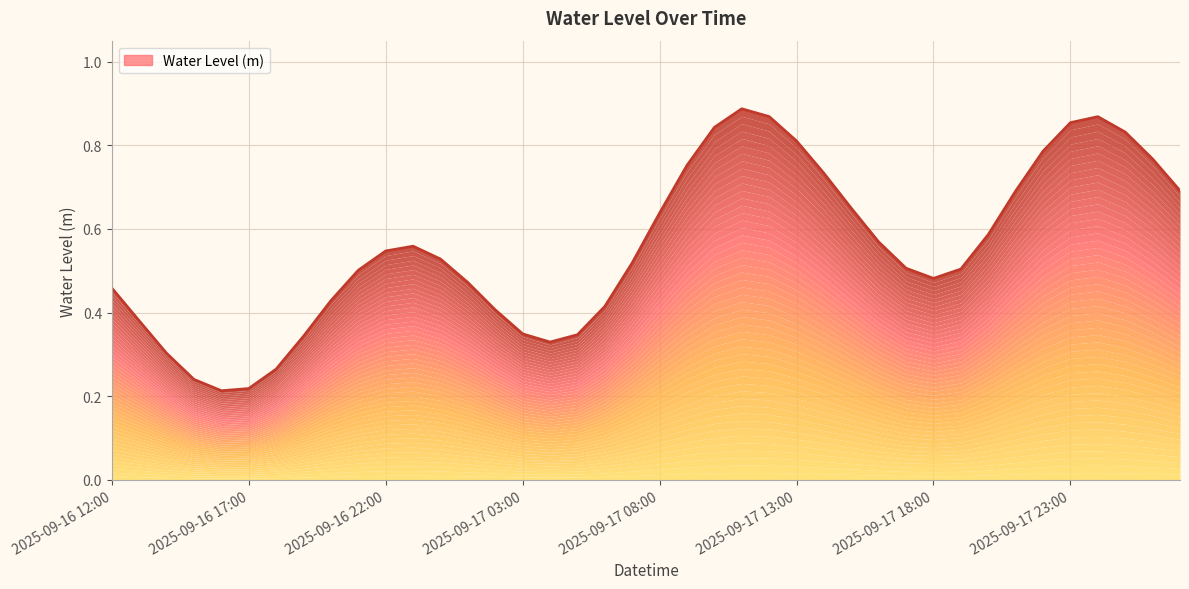

What is the sum of the values at 2025-09-17 08:00 and 2025-09-17 13:00?

1.4